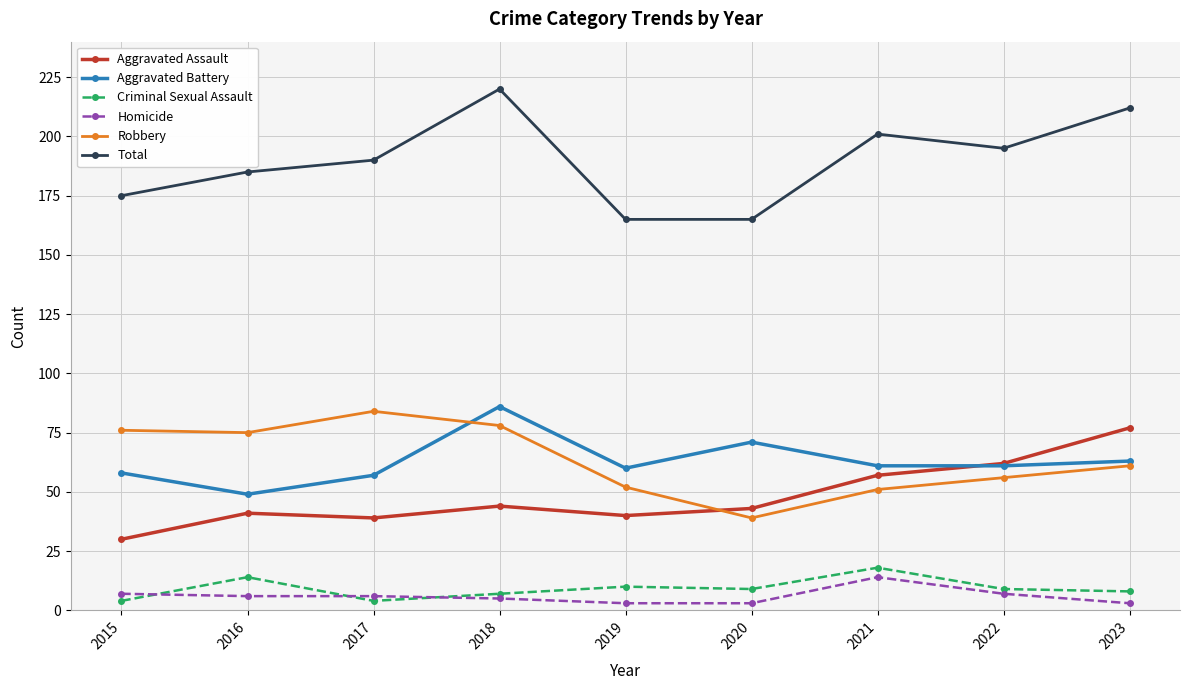

Which series has the largest total across all categories?

Total